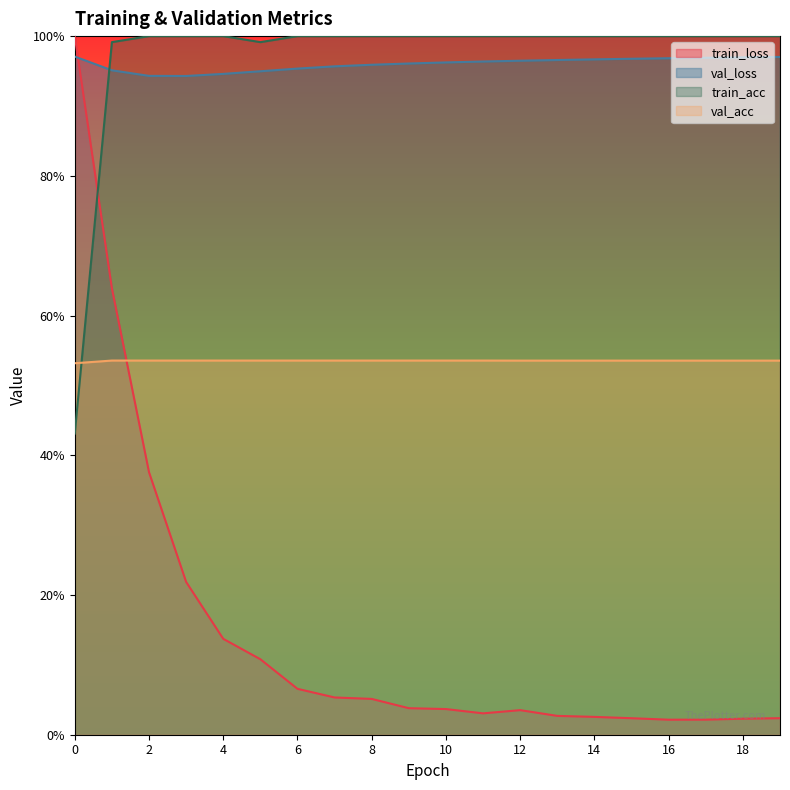

Rank the series at 4 from lowest to highest value.

train_loss, val_acc, val_loss, train_acc